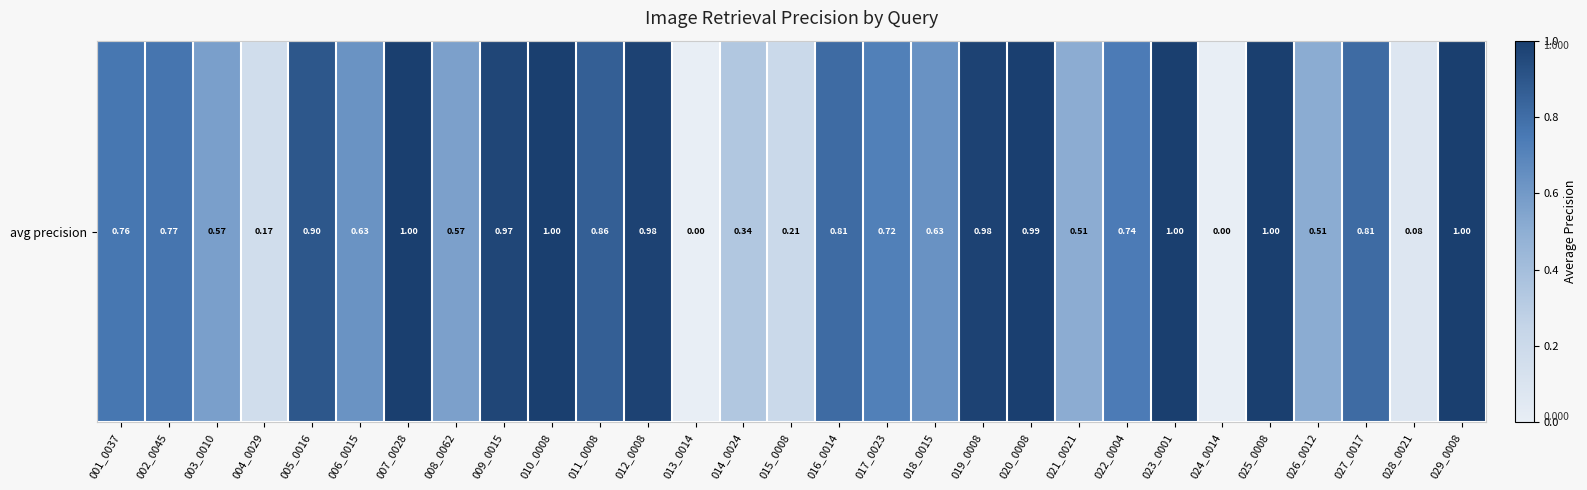

Rank the categories by value from lowest to highest.

013_0014, 024_0014, 028_0021, 004_0029, 015_0008, 014_0024, 021_0021, 026_0012, 008_0062, 003_0010, 006_0015, 018_0015, 017_0023, 022_0004, 001_0037, 002_0045, 027_0017, 016_0014, 011_0008, 005_0016, 009_0015, 012_0008, 019_0008, 020_0008, 007_0028, 010_0008, 023_0001, 025_0008, 029_0008